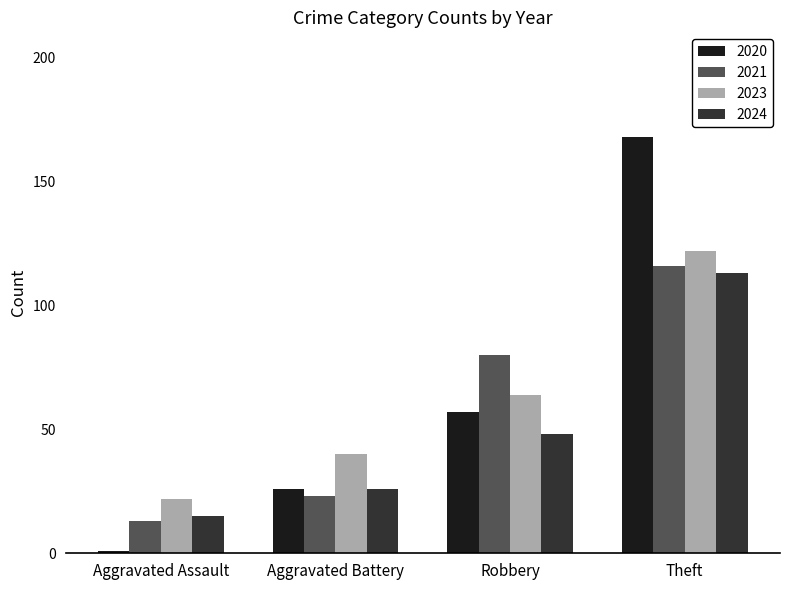

True or false: 2024 has a value of 26 at Aggravated Battery.

True